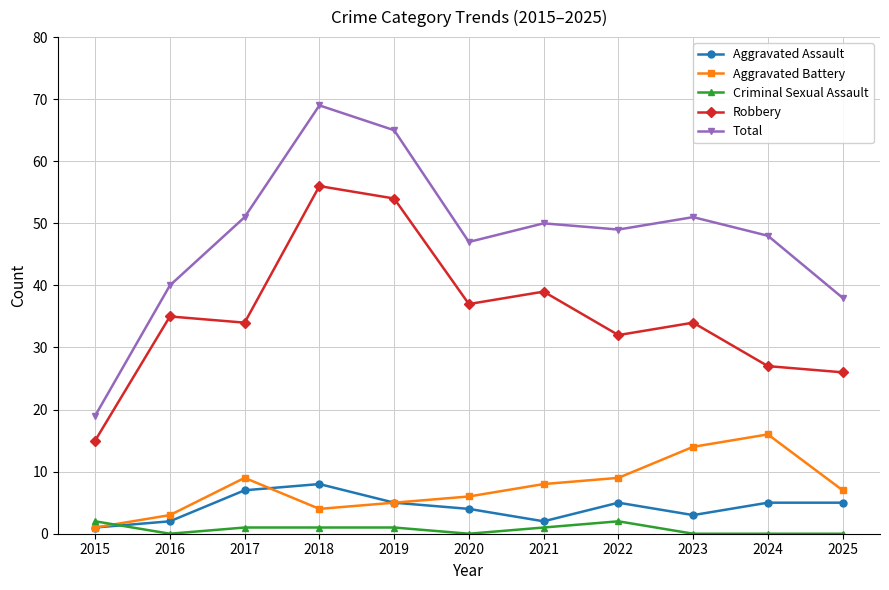

Is the value of Aggravated Assault at 2023 greater than the value of Robbery at 2023?

No